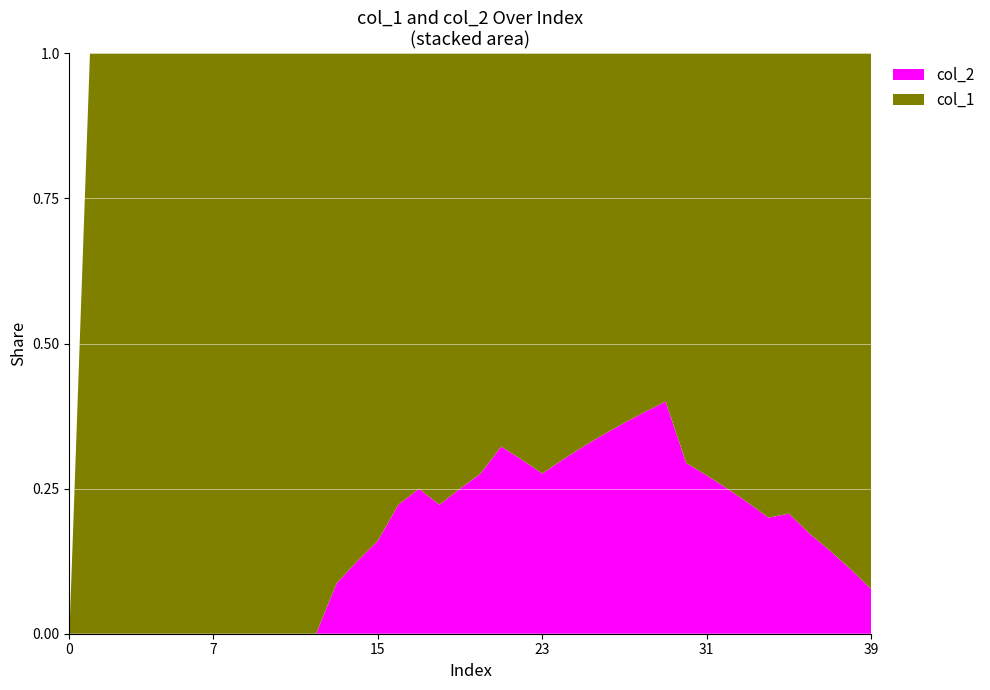

Reading left to right, extract all data points from this chart.

col_1: 0	1	2	4	5	4	7	9	10	11	12	13	20	21	21	21	21	21	21	21	21	21	21	21	21	21	21	21	21	21	24	24	24	24	24	23	24	24	24	24
col_2: 0	0	0	0	0	0	0	0	0	0	0	0	0	2	3	4	6	7	6	7	8	10	9	8	9	10	11	12	13	14	10	9	8	7	6	6	5	4	3	2